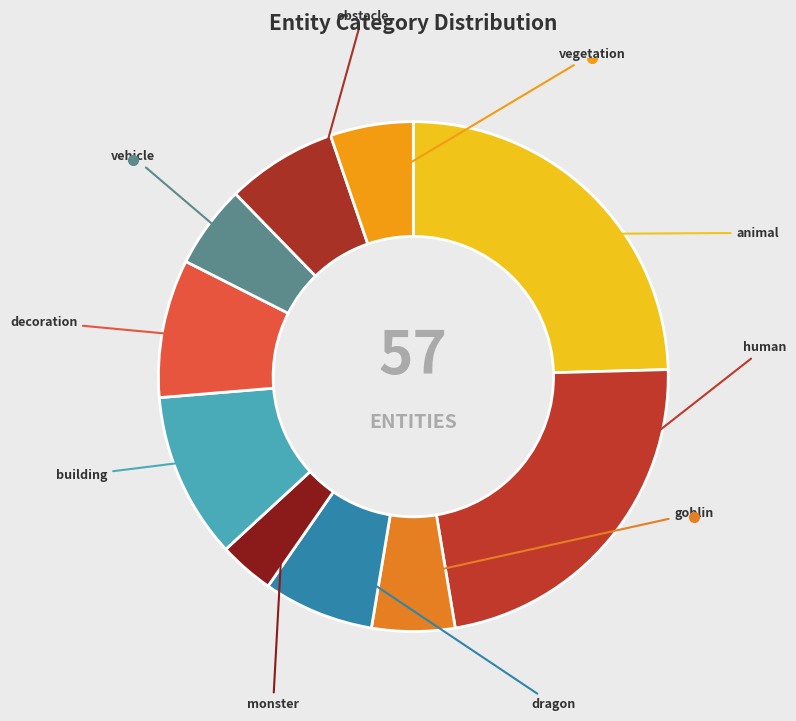

Do animal and building together represent more than half of the pie?

No